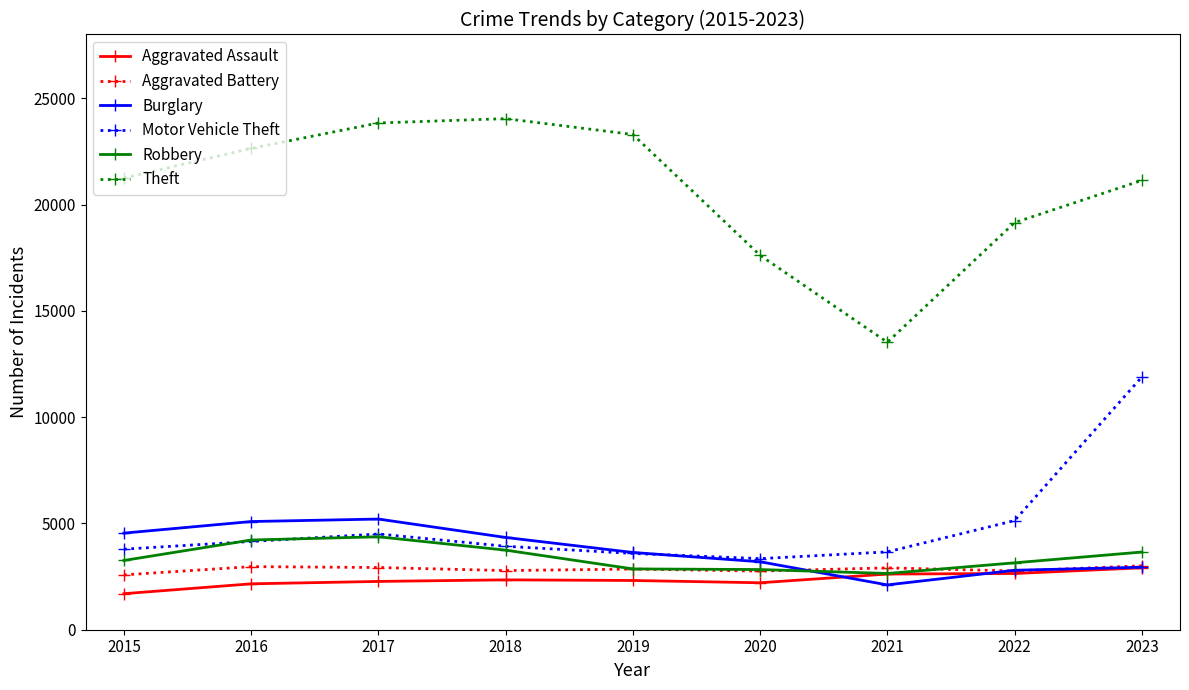

Which label corresponds to the smallest value in the chart?

2015